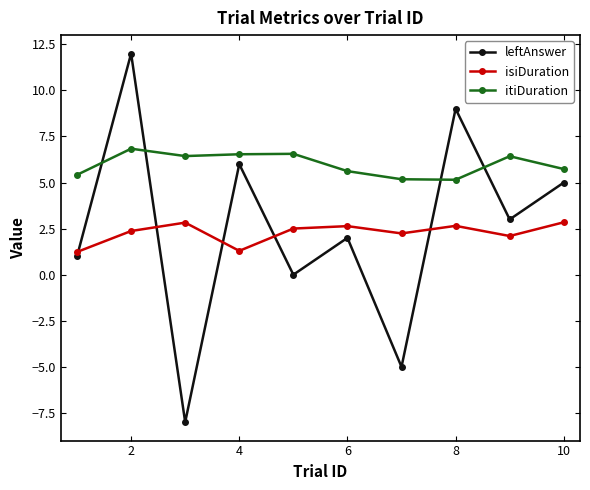

What is the minimum value shown in the chart?

-8.0